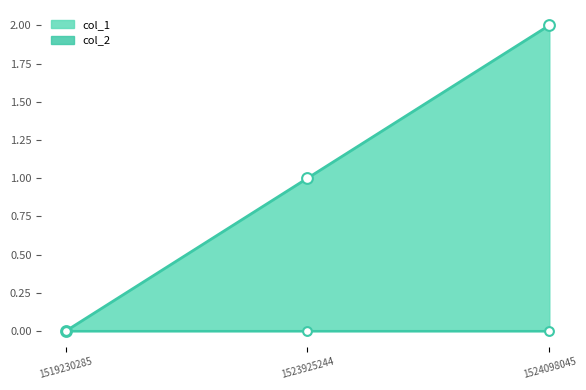

What is the change in value from 1519230285 to 1523925244?

+1